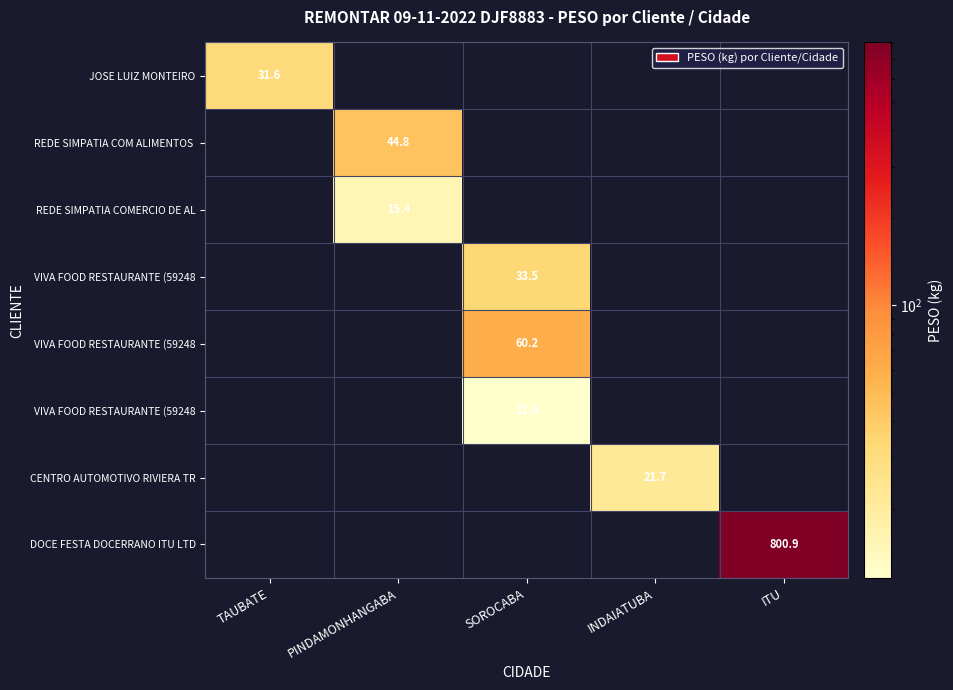

Which has a higher value, PINDAMONHANGABA or SOROCABA?

SOROCABA